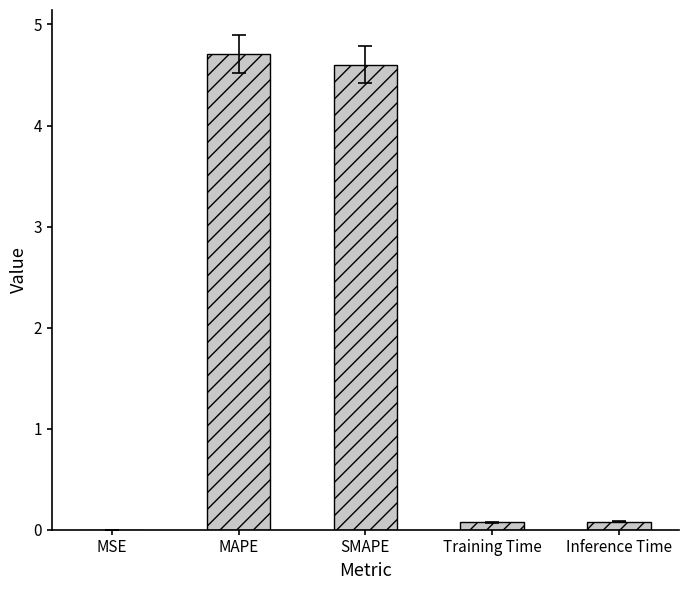

Count the number of categories in the chart.

5